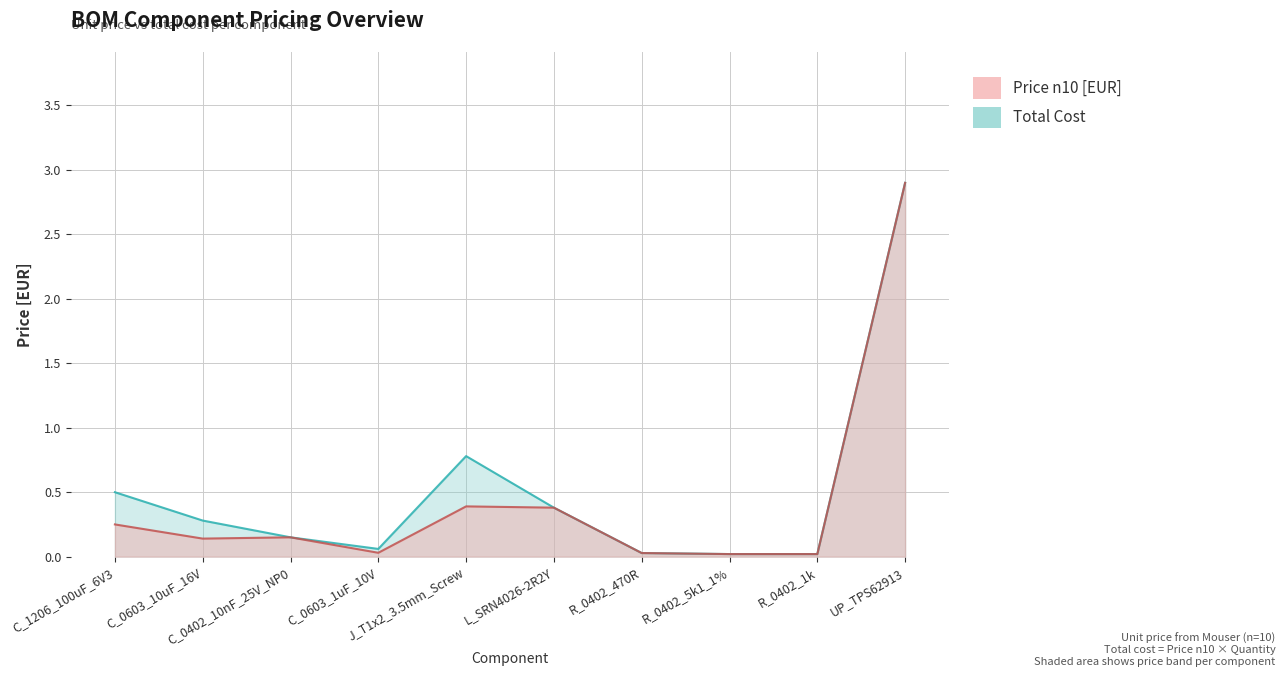

Between J_T1x2_3.5mm_Screw and C_0402_10nF_25V_NP0, which is larger?

J_T1x2_3.5mm_Screw